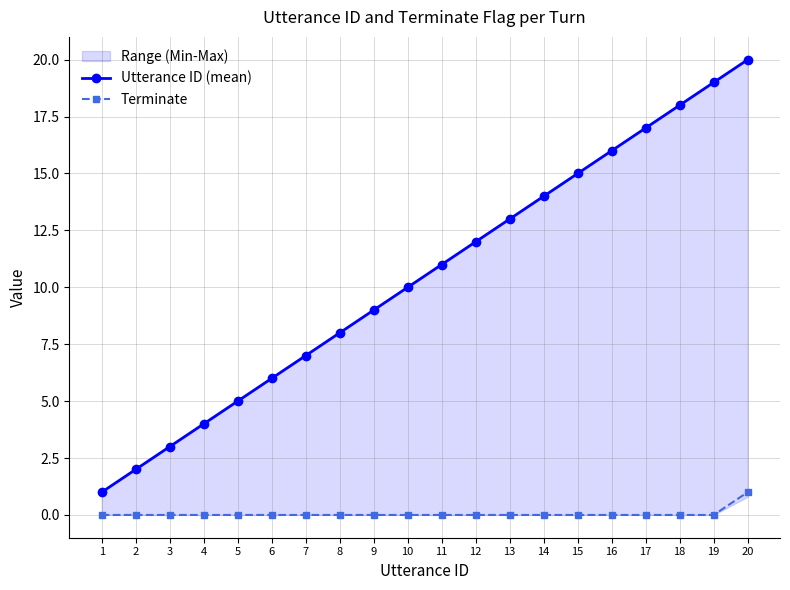

Which series has the widest spread of values?

Utterance ID (mean)